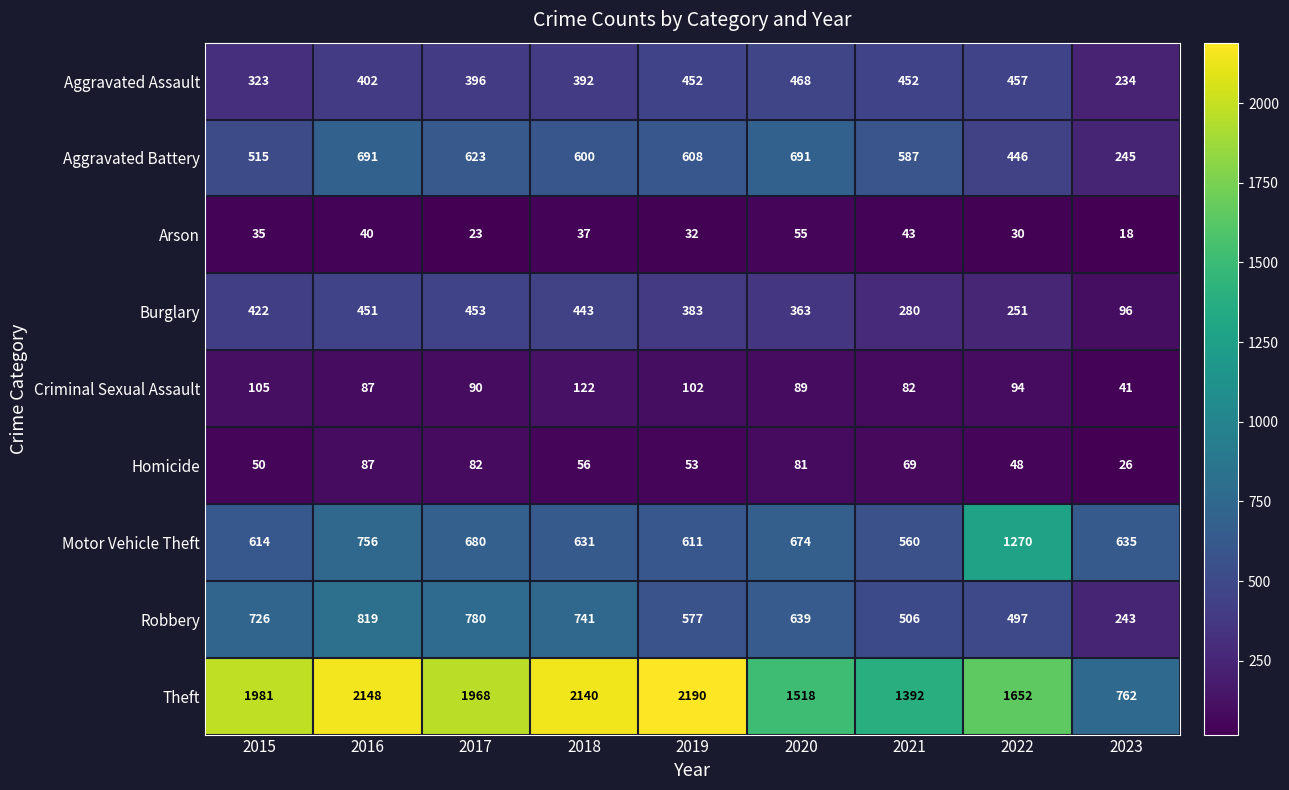

How many data points in Theft are less than 1968?

4